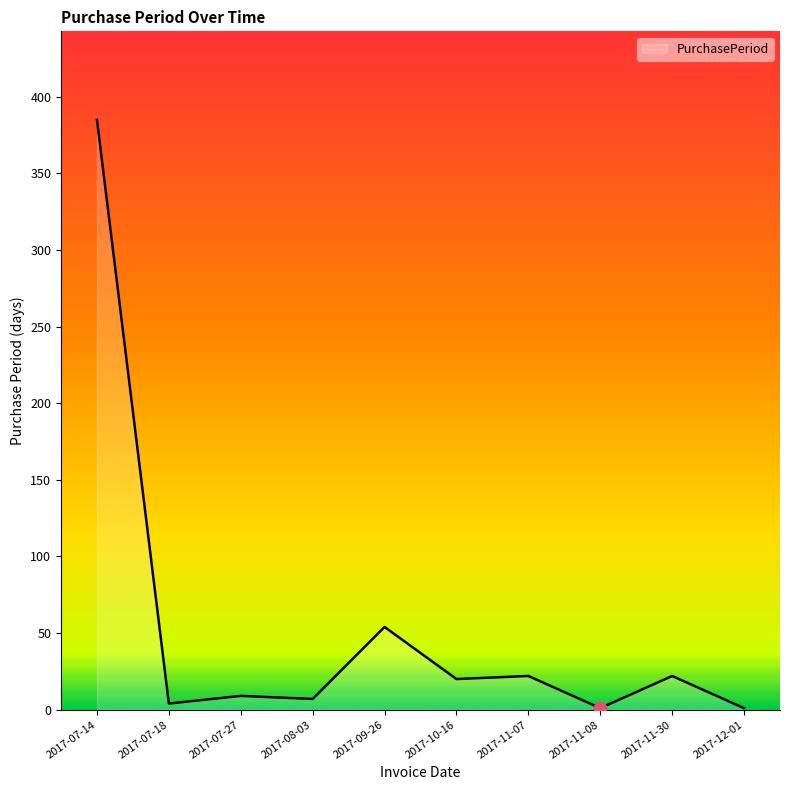

Approximately how many times larger is the value at 2017-07-27 compared to 2017-08-03?

1.3